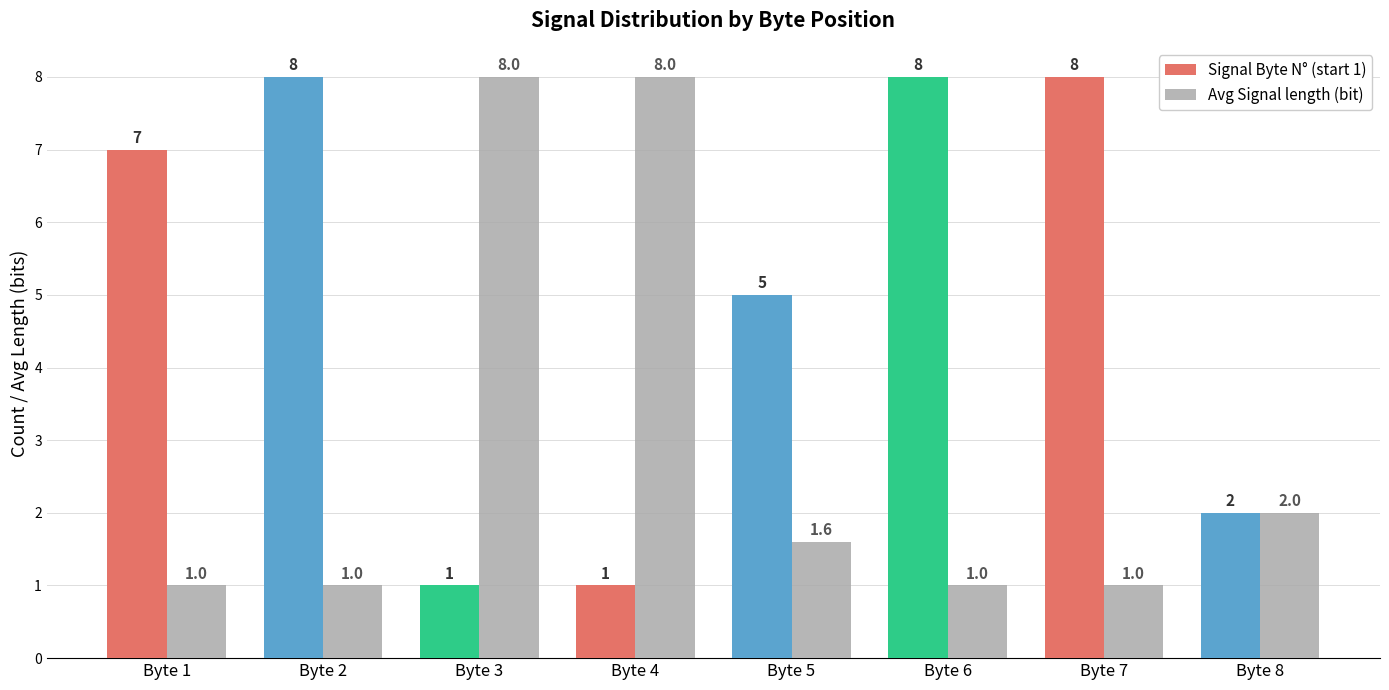

What is the sum of the Signal Byte N° (start 1) values at Byte 8 and Byte 7?

10.0